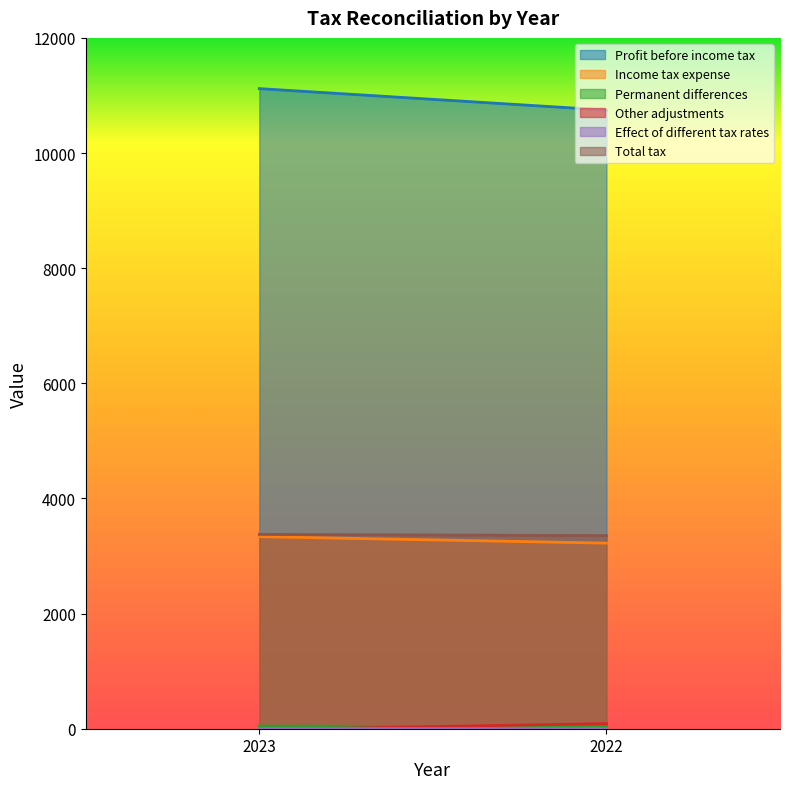

Between 2022 and 2023, which is larger?

2023